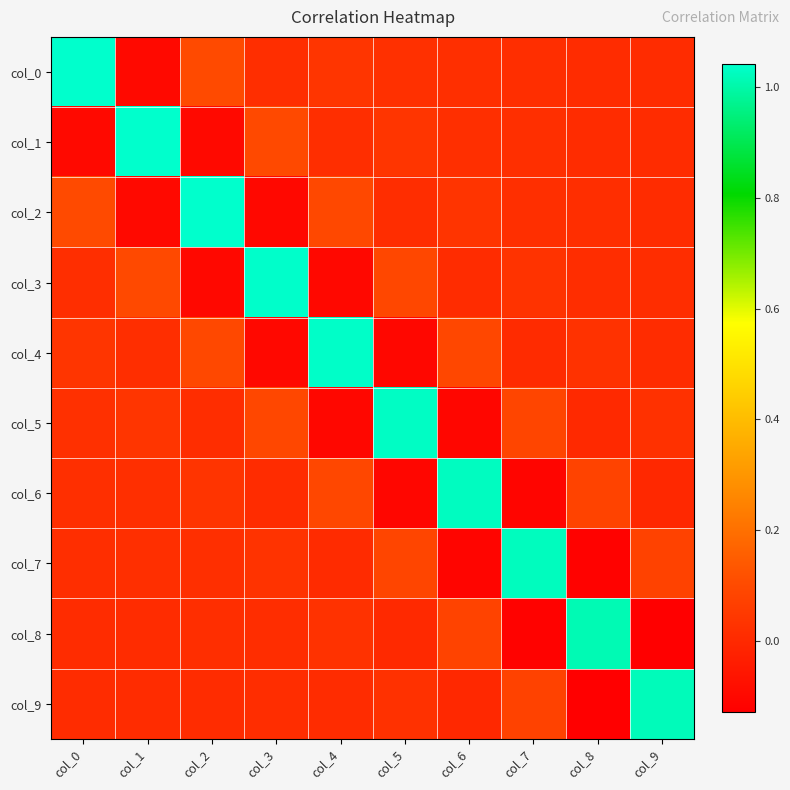

Reading left to right, list all the values displayed in this chart.

col_0: col_0=1.0	col_1=-0.1	col_2=0.1	col_3=0.0	col_4=0.0	col_5=0.0	col_6=0.0	col_7=0.0	col_8=0.0	col_9=0.0
col_1: col_0=-0.1	col_1=1.0	col_2=-0.1	col_3=0.1	col_4=0.0	col_5=0.0	col_6=0.0	col_7=0.0	col_8=0.0	col_9=0.0
col_2: col_0=0.1	col_1=-0.1	col_2=1.0	col_3=-0.1	col_4=0.1	col_5=0.0	col_6=0.0	col_7=0.0	col_8=0.0	col_9=0.0
col_3: col_0=0.0	col_1=0.1	col_2=-0.1	col_3=1.0	col_4=-0.1	col_5=0.1	col_6=0.0	col_7=0.0	col_8=0.0	col_9=0.0
col_4: col_0=0.0	col_1=0.0	col_2=0.1	col_3=-0.1	col_4=1.0	col_5=-0.1	col_6=0.1	col_7=0.0	col_8=0.0	col_9=0.0
col_5: col_0=0.0	col_1=0.0	col_2=0.0	col_3=0.1	col_4=-0.1	col_5=1.0	col_6=-0.1	col_7=0.1	col_8=0.0	col_9=0.0
col_6: col_0=0.0	col_1=0.0	col_2=0.0	col_3=0.0	col_4=0.1	col_5=-0.1	col_6=1.0	col_7=-0.1	col_8=0.1	col_9=-0.0
col_7: col_0=0.0	col_1=0.0	col_2=0.0	col_3=0.0	col_4=0.0	col_5=0.1	col_6=-0.1	col_7=1.0	col_8=-0.1	col_9=0.1
col_8: col_0=0.0	col_1=0.0	col_2=0.0	col_3=0.0	col_4=0.0	col_5=0.0	col_6=0.1	col_7=-0.1	col_8=1.0	col_9=-0.1
col_9: col_0=0.0	col_1=0.0	col_2=0.0	col_3=0.0	col_4=0.0	col_5=0.0	col_6=-0.0	col_7=0.1	col_8=-0.1	col_9=1.0